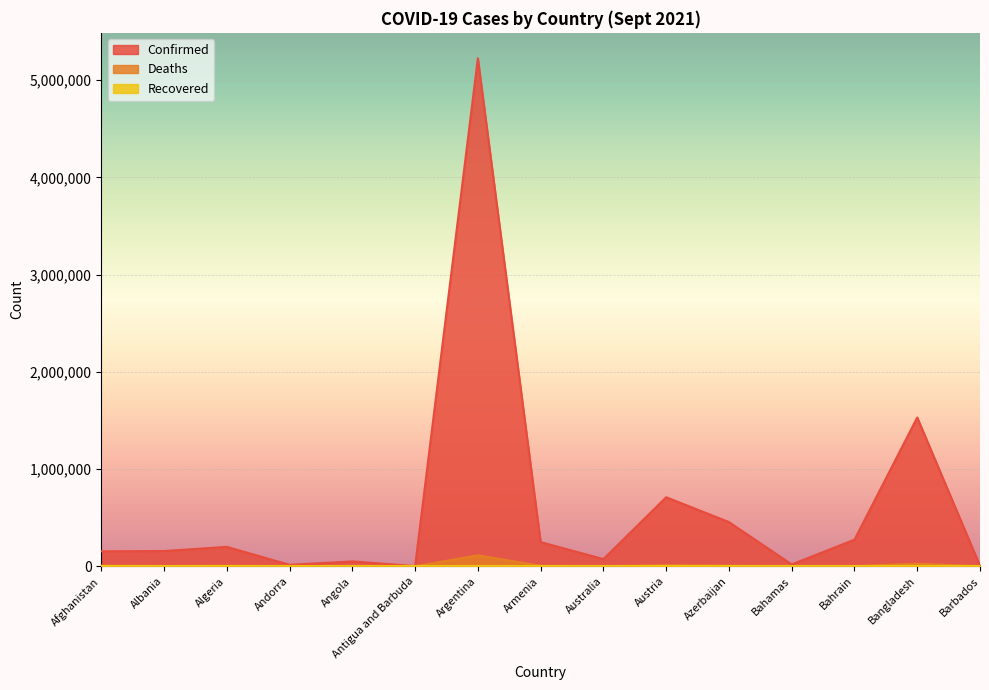

What is the value of the Confirmed point at the 4th from the left?

15083